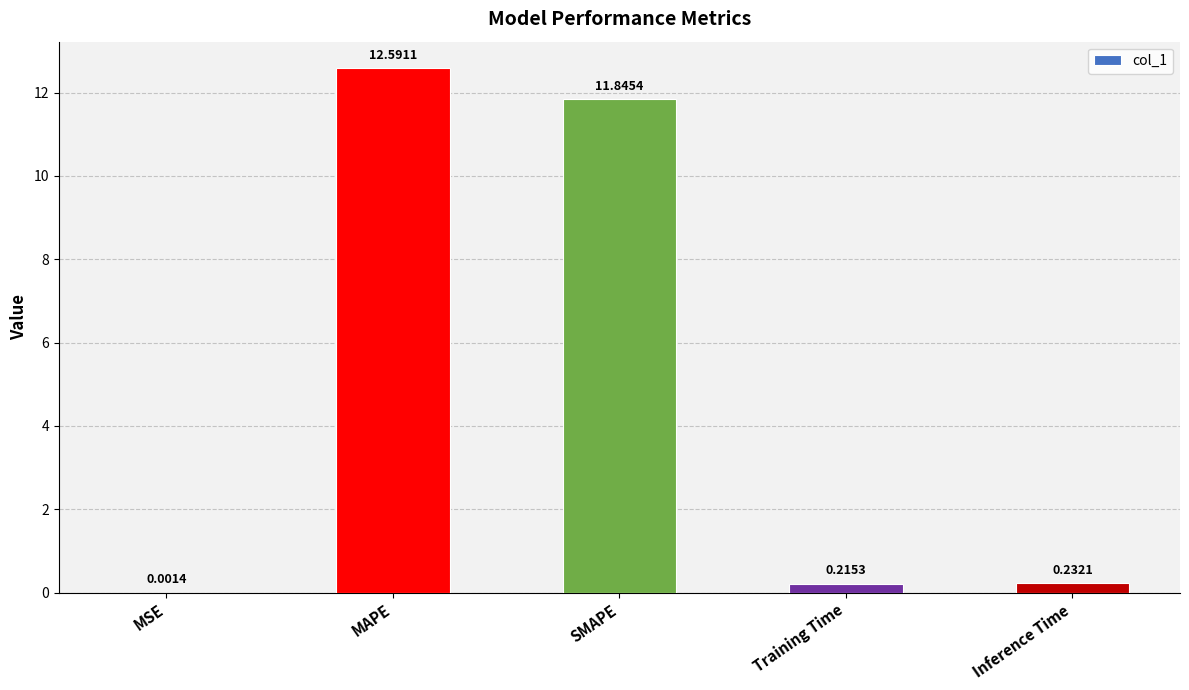

At which label is the value closest to 6?

Inference Time